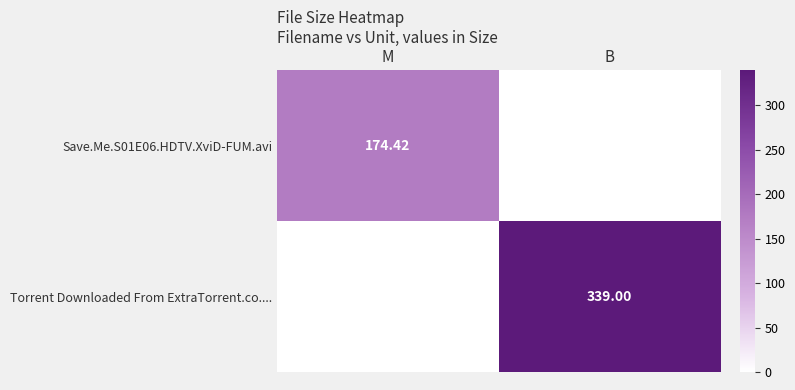

How many data points in Save.Me.S01E06.HDTV.XviD-FUM.avi are above 174?

1